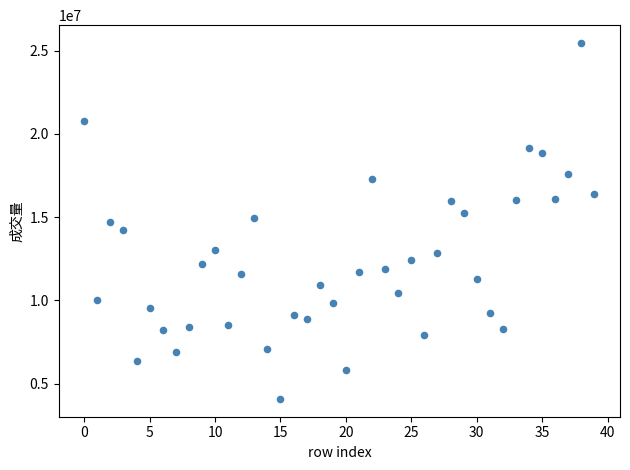

What is the range of Y values (max minus min)?

21382708